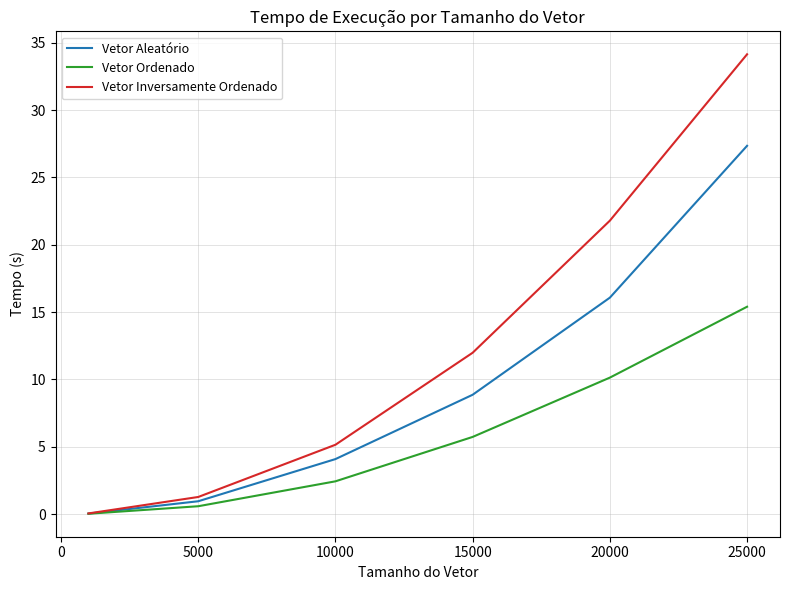

At how many categories does at least one series exceed 9?

3